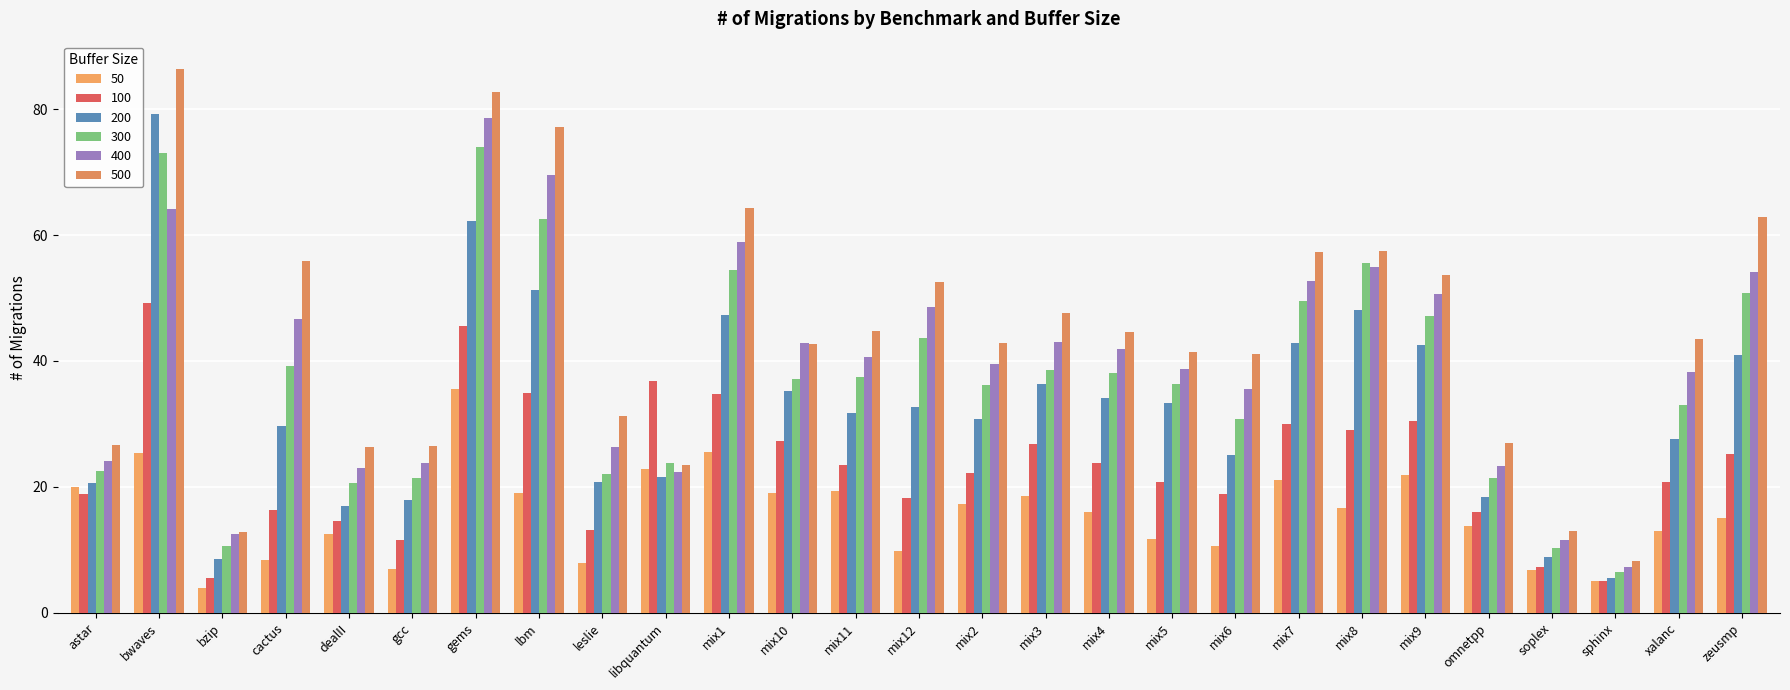

Count the number of data series in this chart.

6